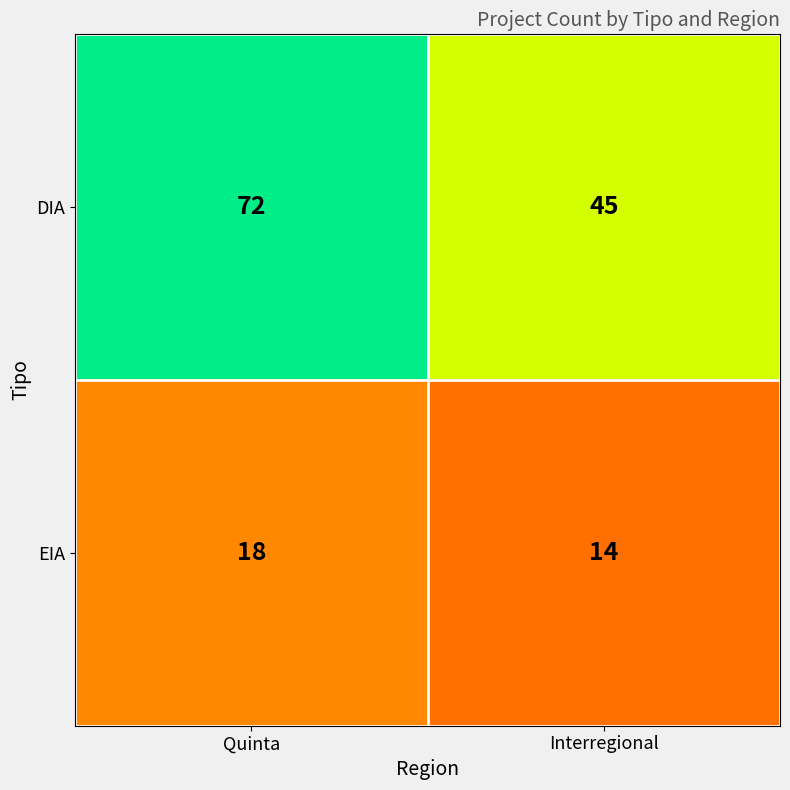

Which series has the widest spread of values?

DIA